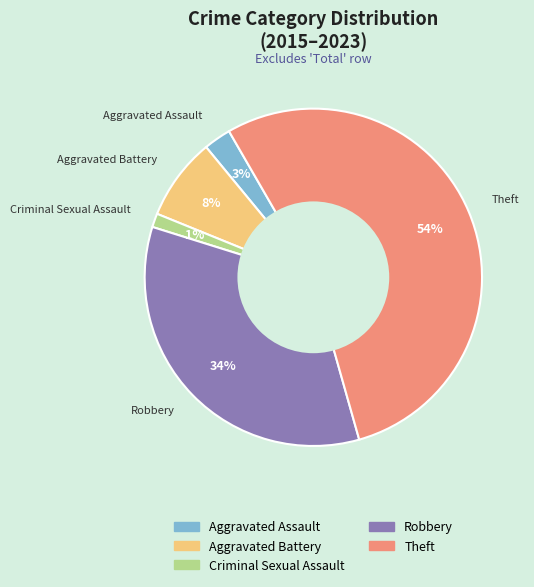

Does any single category account for the majority?

Yes